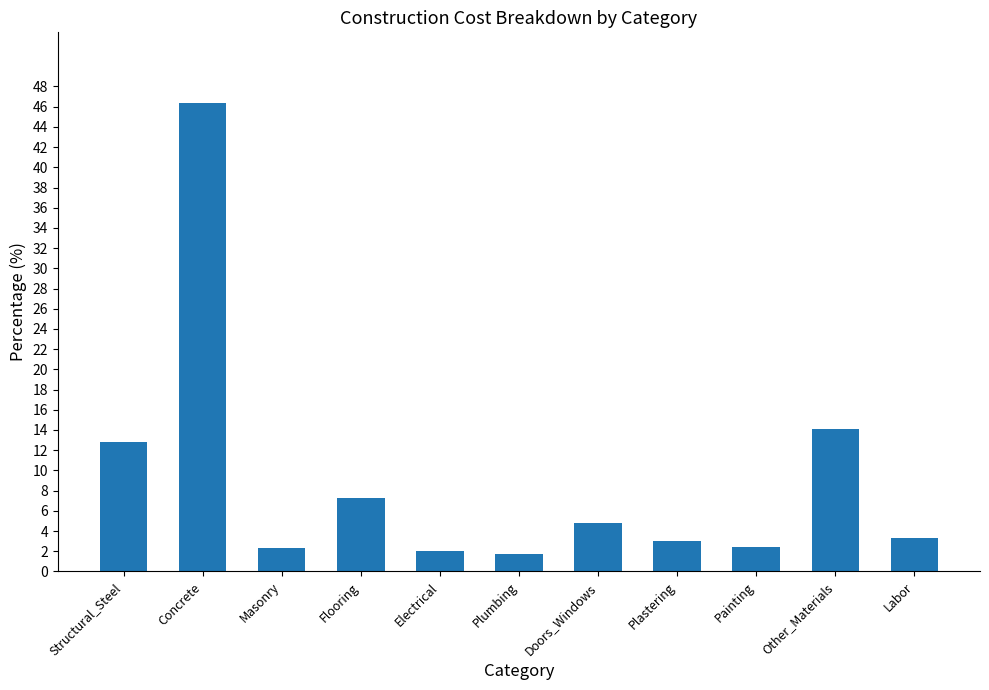

At which label does the data first exceed 3?

Structural_Steel